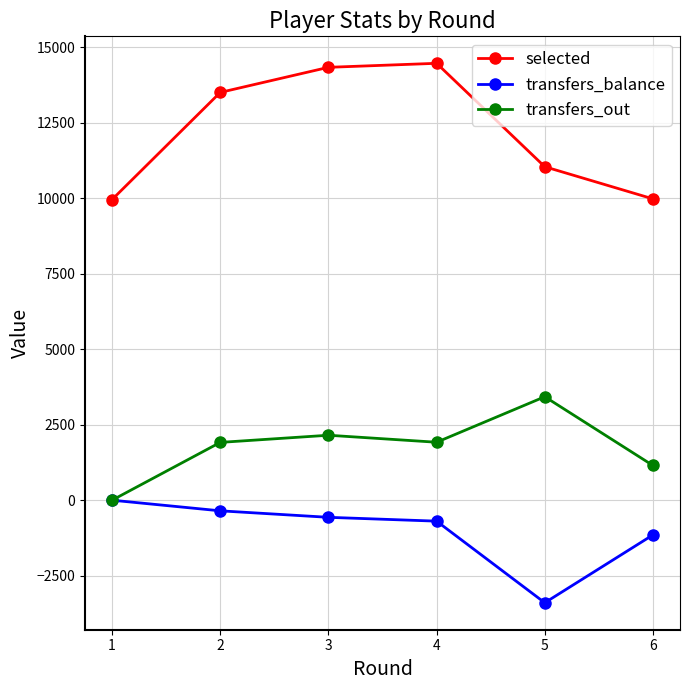

In transfers_out, how many points are lower than both neighbors (excluding endpoints)?

1